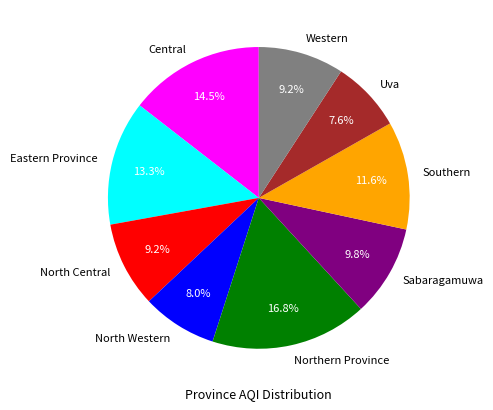

Is it true that Southern is 24% of the pie?

False